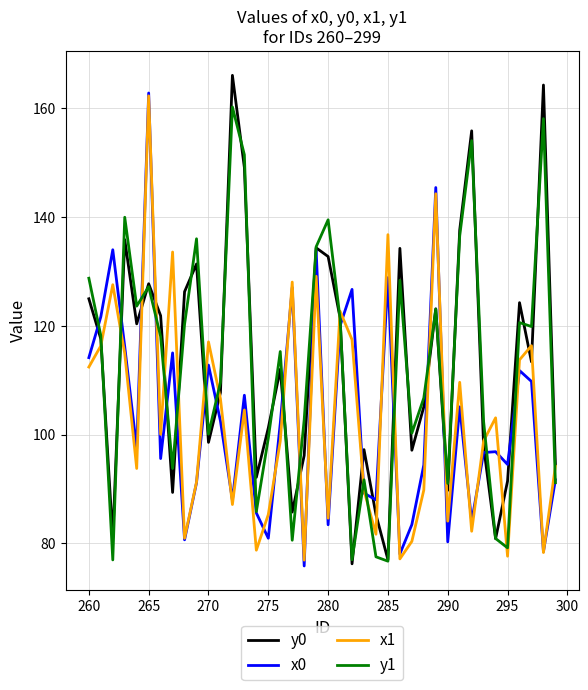

How many lines are shown in the chart?

4